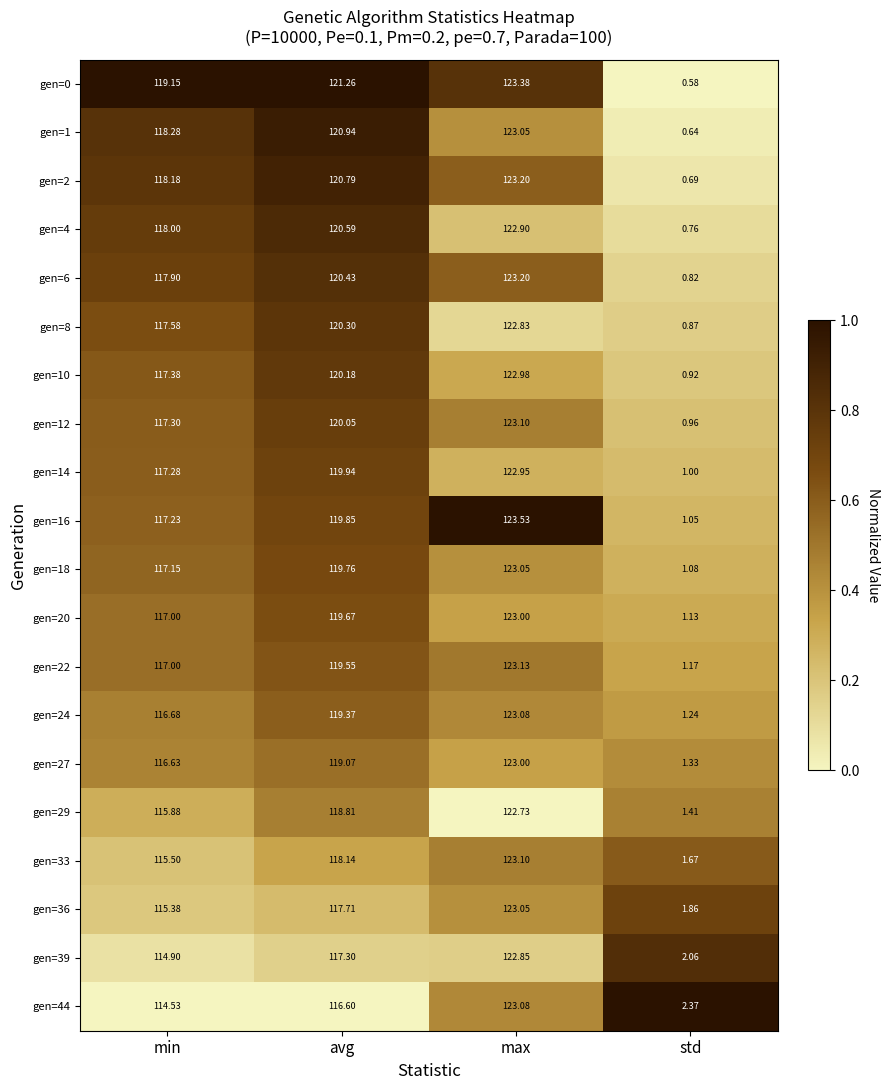

Is the value of gen=24 at max greater than the value of gen=39 at std?

Yes